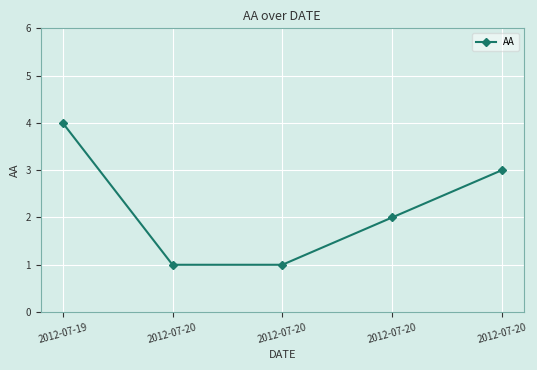

Which category has the lowest value across all series?

2012-07-20